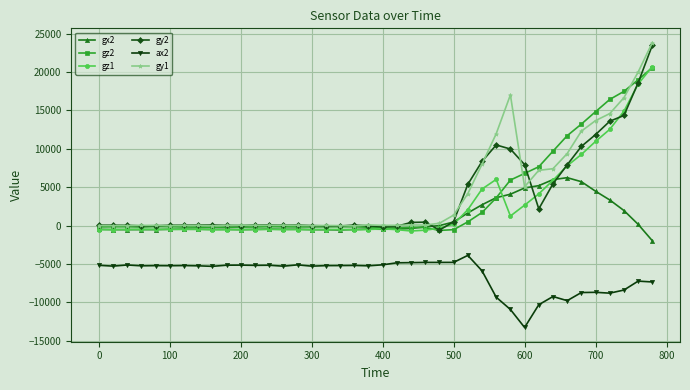

True or false: ax2 and gy2 cross at least once.

False